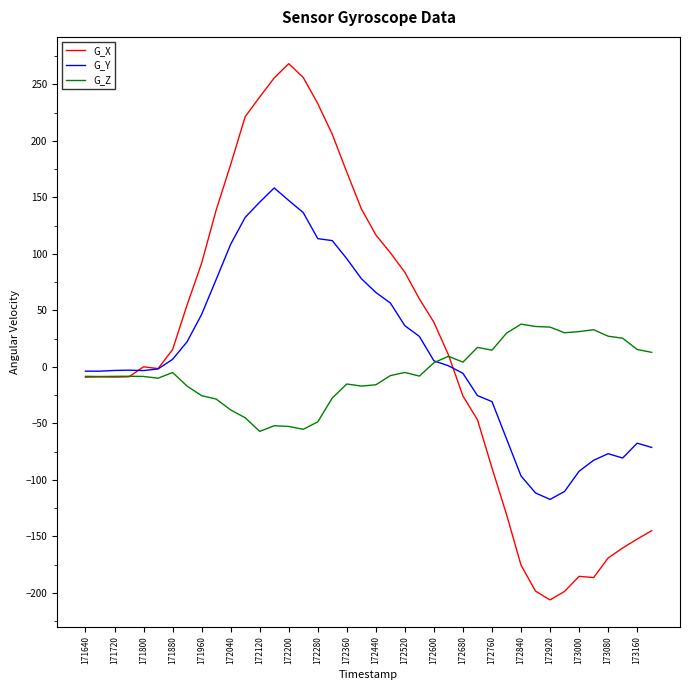

What is the maximum value shown in the chart?

268.2